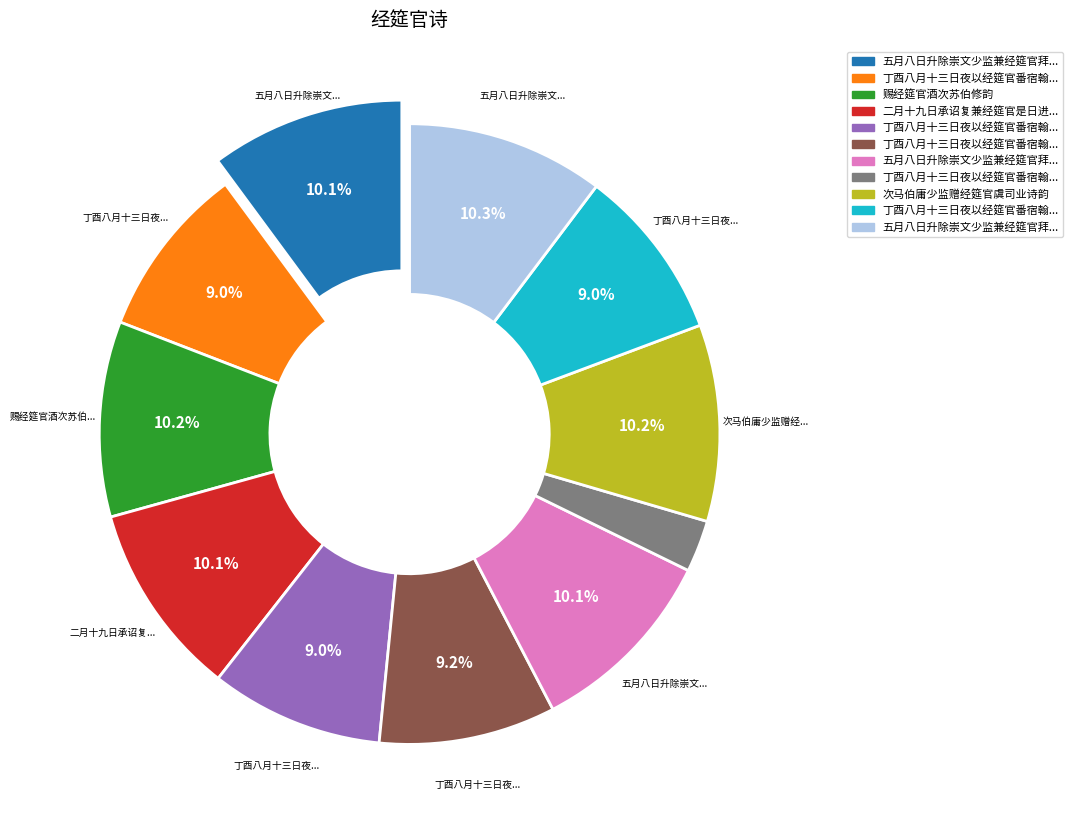

Is there any slice that represents more than half of the pie?

No